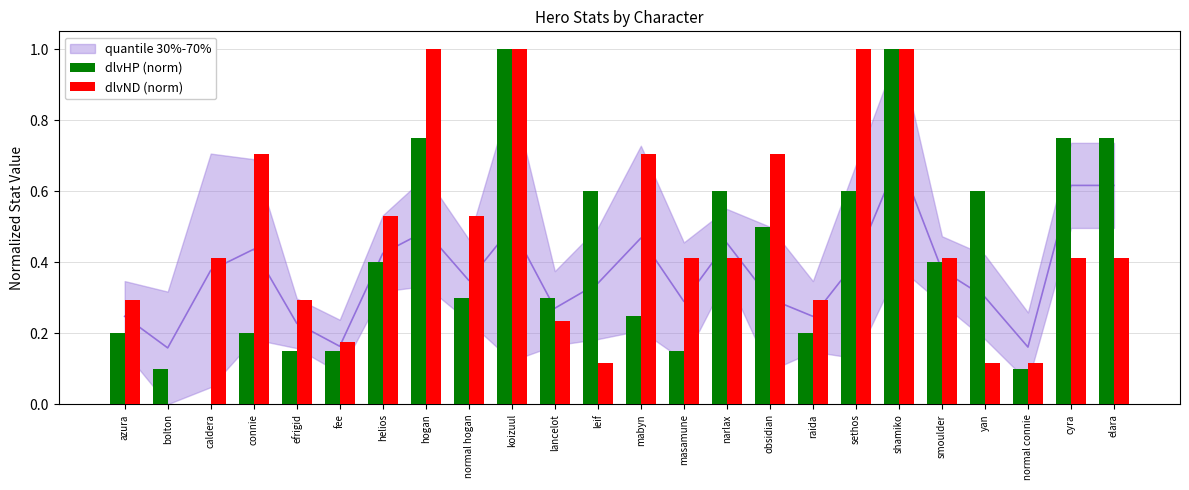

Does the chart contain stacked bars?

No